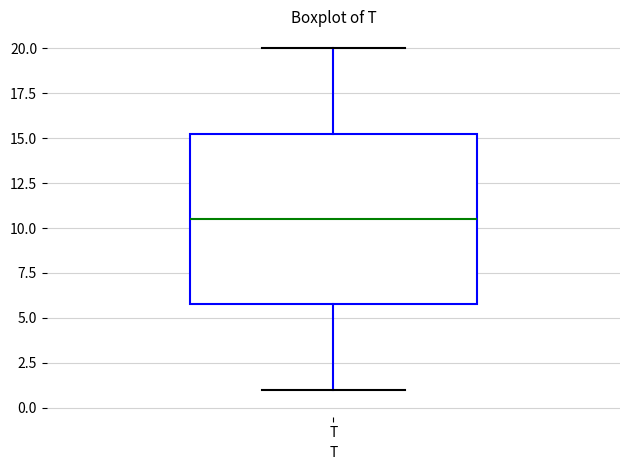

Transcribe this box plot: give where the median line is, the range the box spans, and where the two whiskers end, as read against the y-axis. The values are not printed on the chart, so give them approximately, as read against the axis.

median 10.5, box 6.0 to 15.5, whiskers 1.0 to 20.0